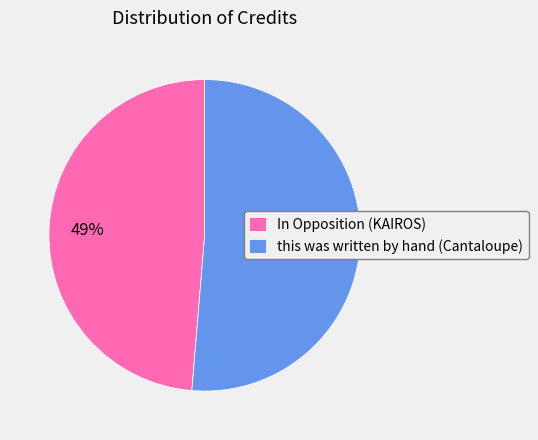

How many segments does this pie chart have?

2